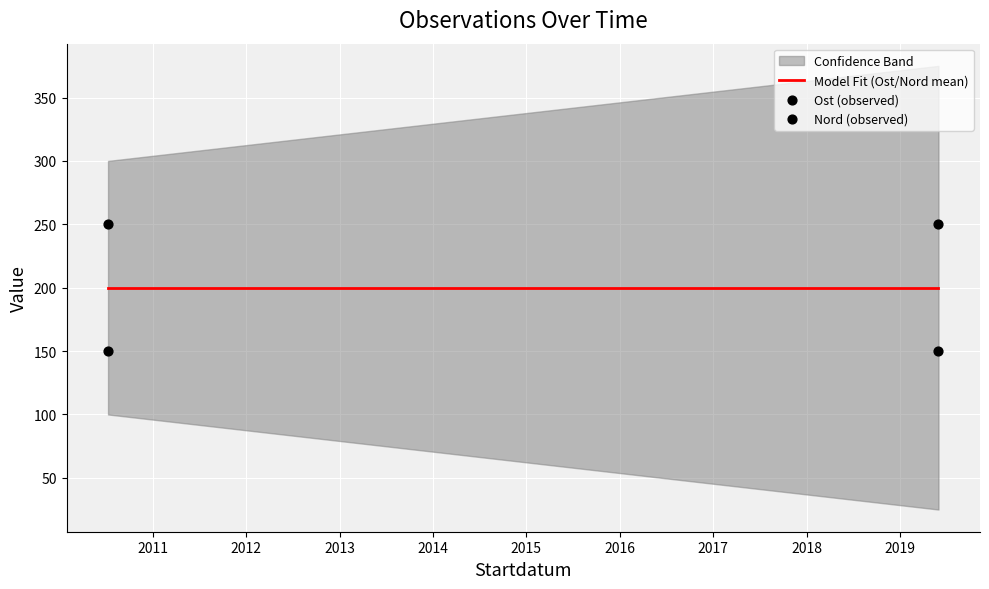

Which series has the widest spread of Y values?

Ost (observed)